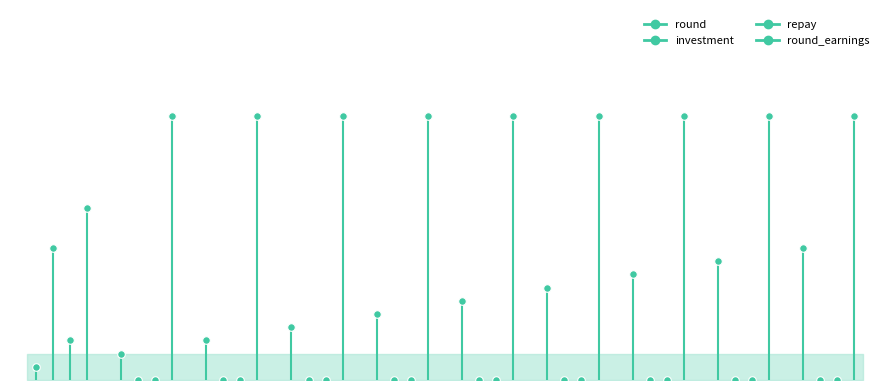

At how many categories does at least one series exceed 18?

9